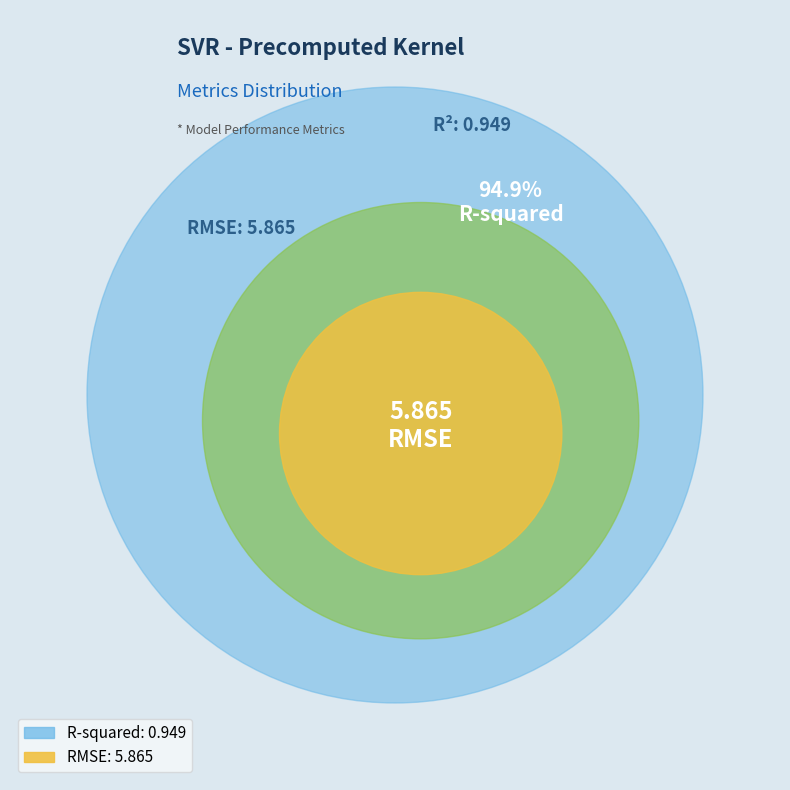

Combined, what portion of the pie is R-squared and RMSE?

100.0%